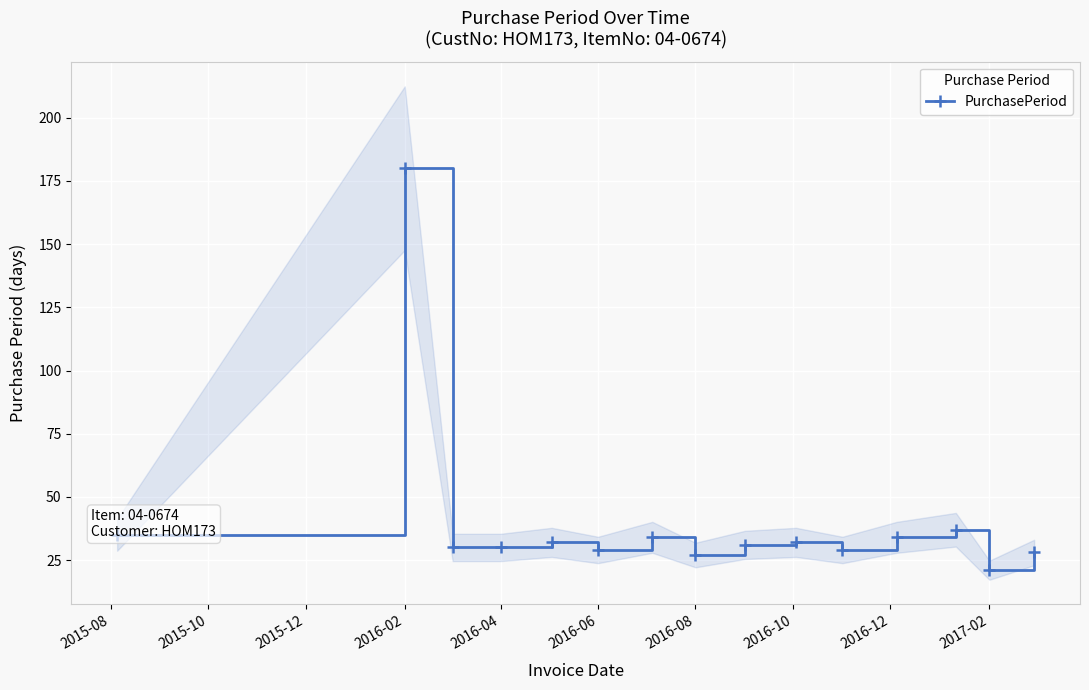

What is the sum of all values?

609